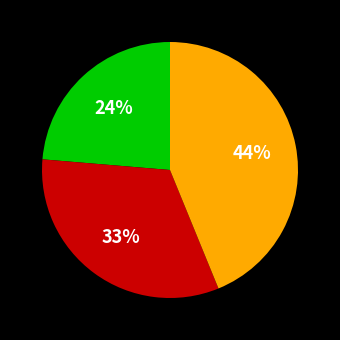

Does any single category account for the majority?

No